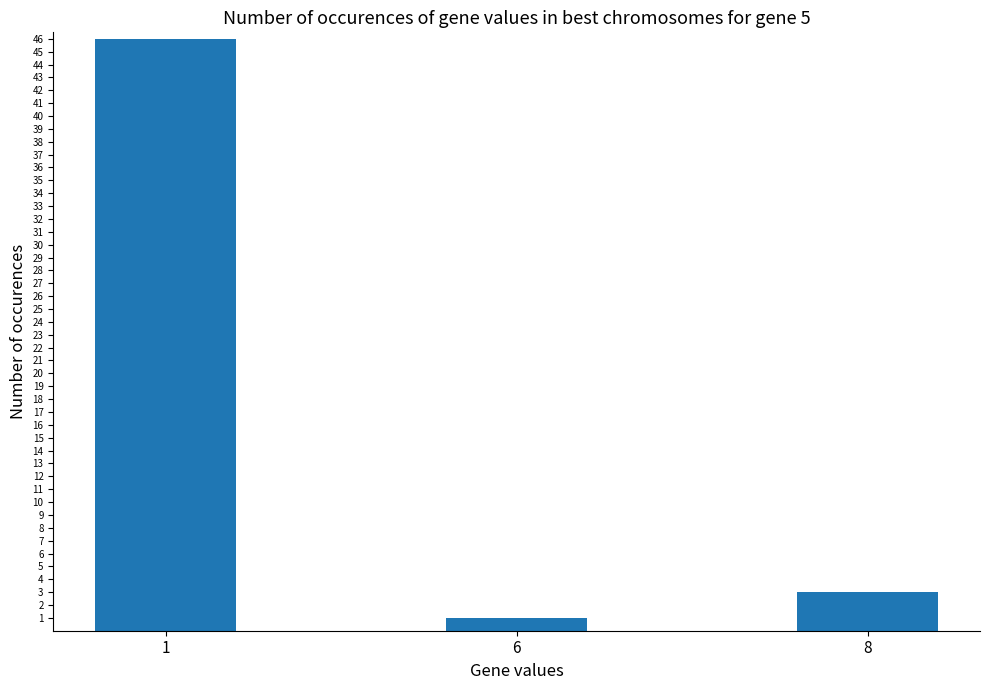

How many distinct data groups are displayed?

1